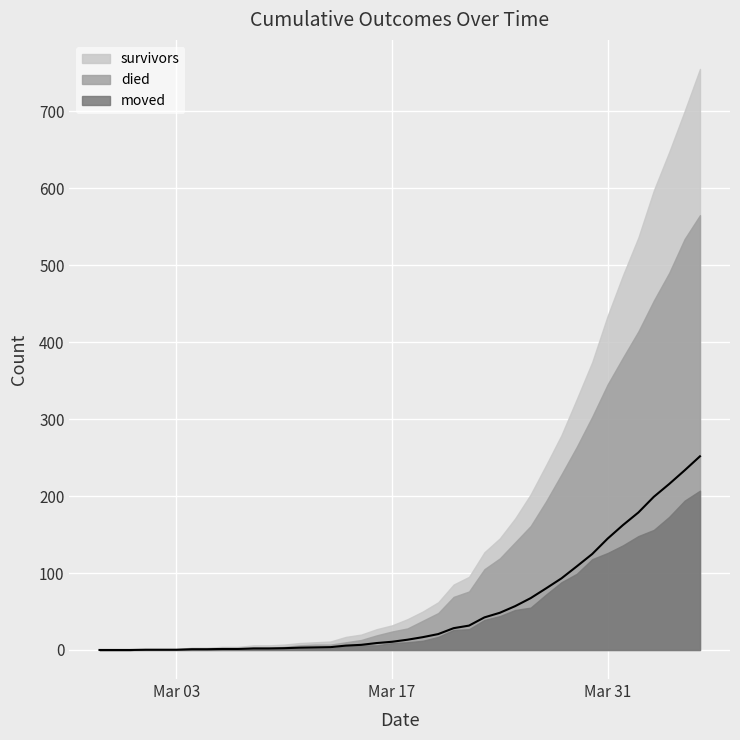

How many times do moved and died cross each other?

1